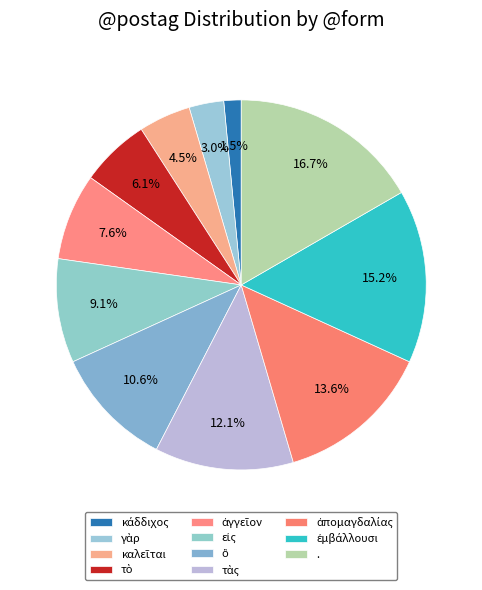

What is the change in value from ἀπομαγδαλίας to .?

+2